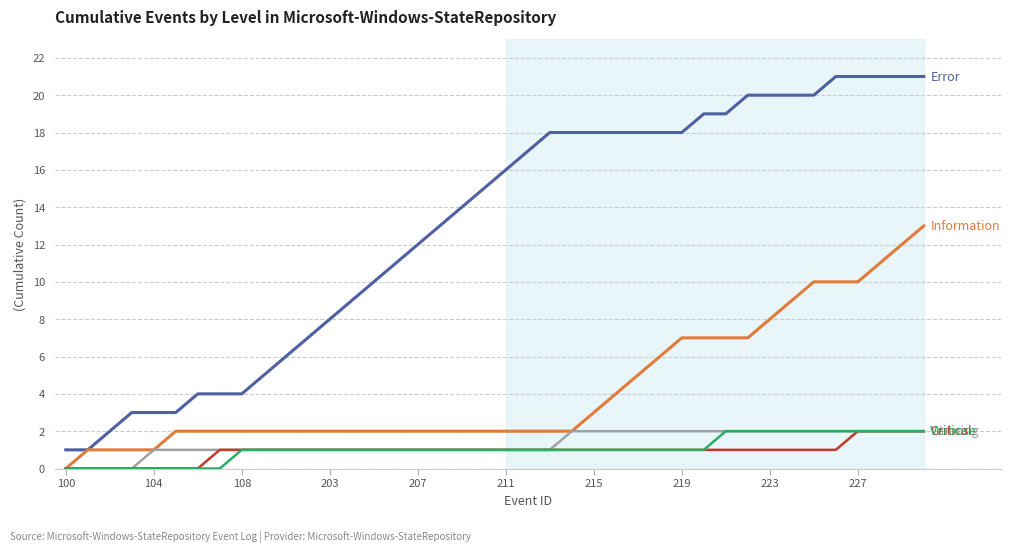

What is the maximum value shown in the chart?

21